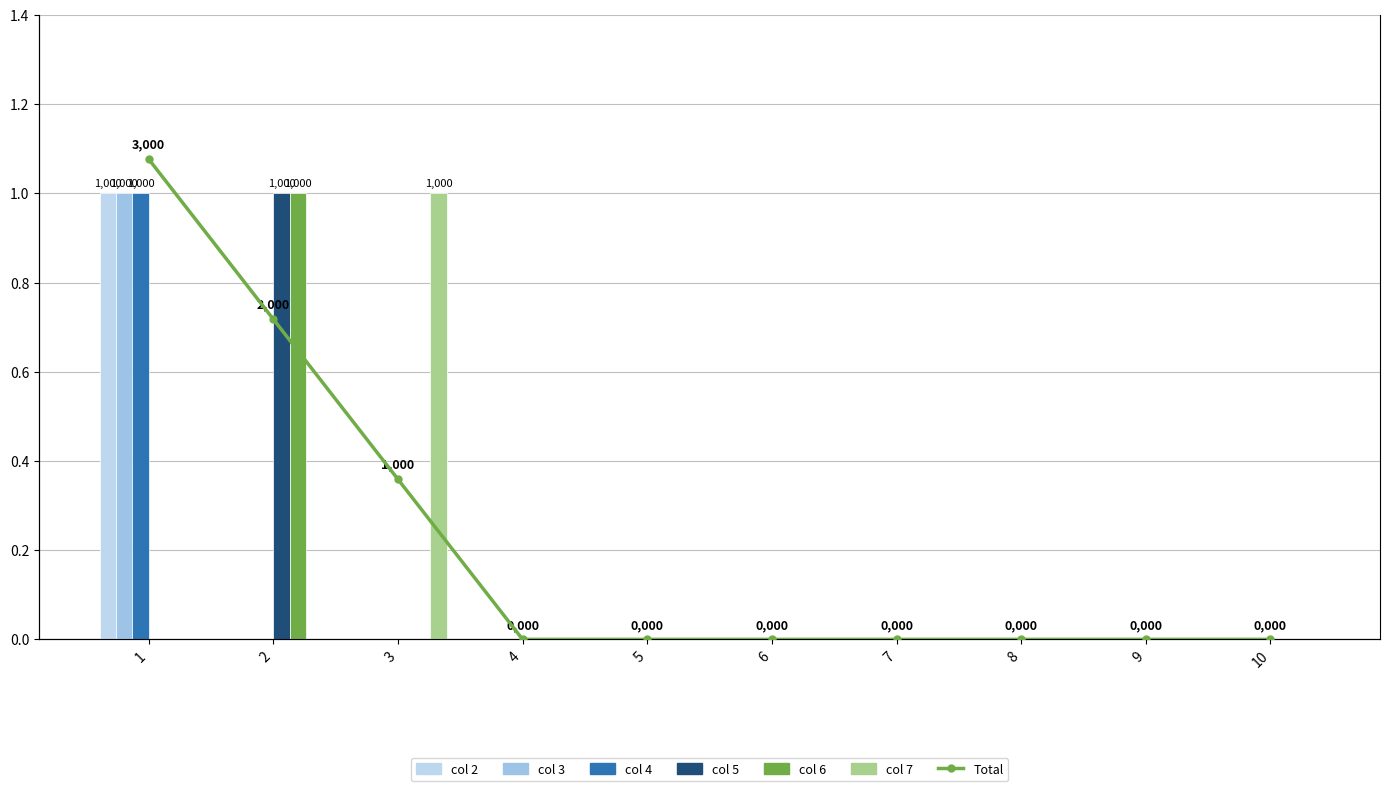

Where is 4 nearest to the value 0?

2